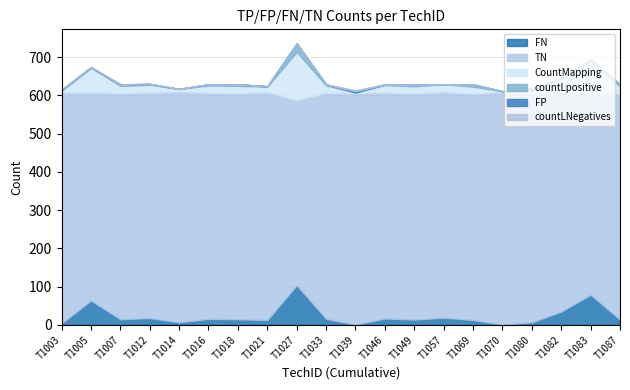

Between T1003 and T1049, which series saw the biggest shift?

CountMapping